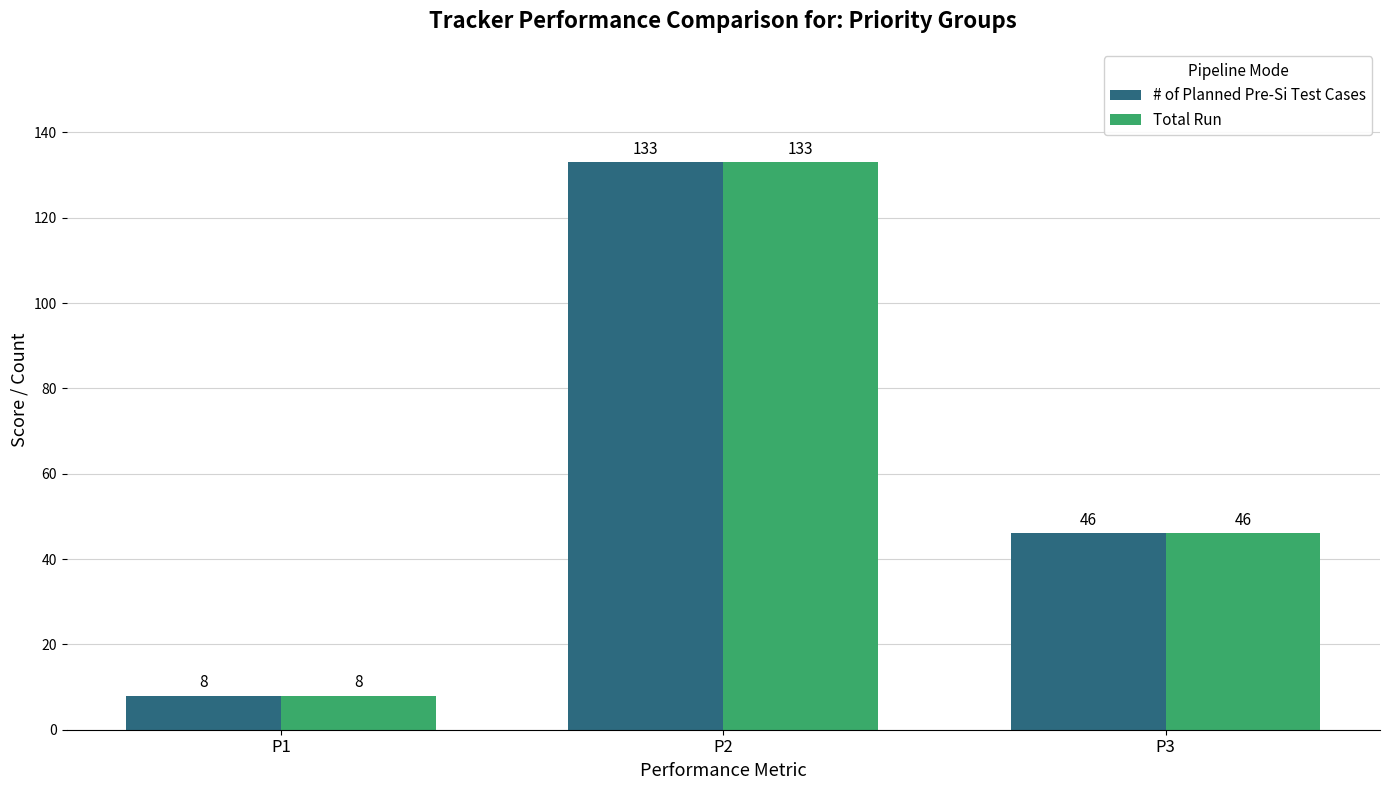

What is the minimum value for # of Planned Pre-Si Test Cases?

8